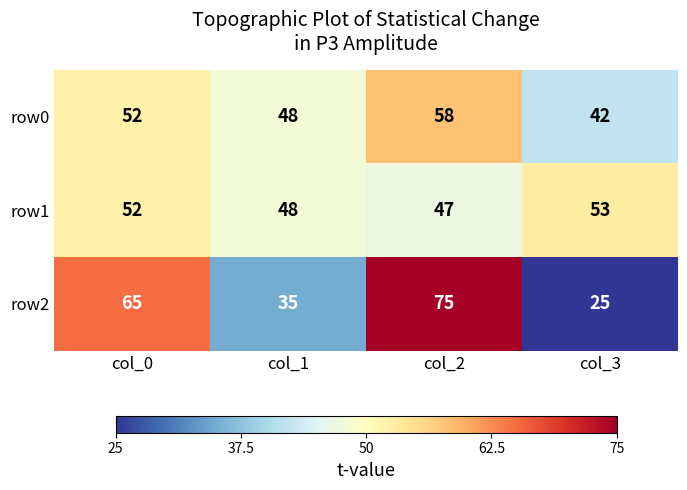

Reading left to right, what are all the values shown in this chart?

row0: 52	48	58	42
row1: 52	48	47	53
row2: 65	35	75	25